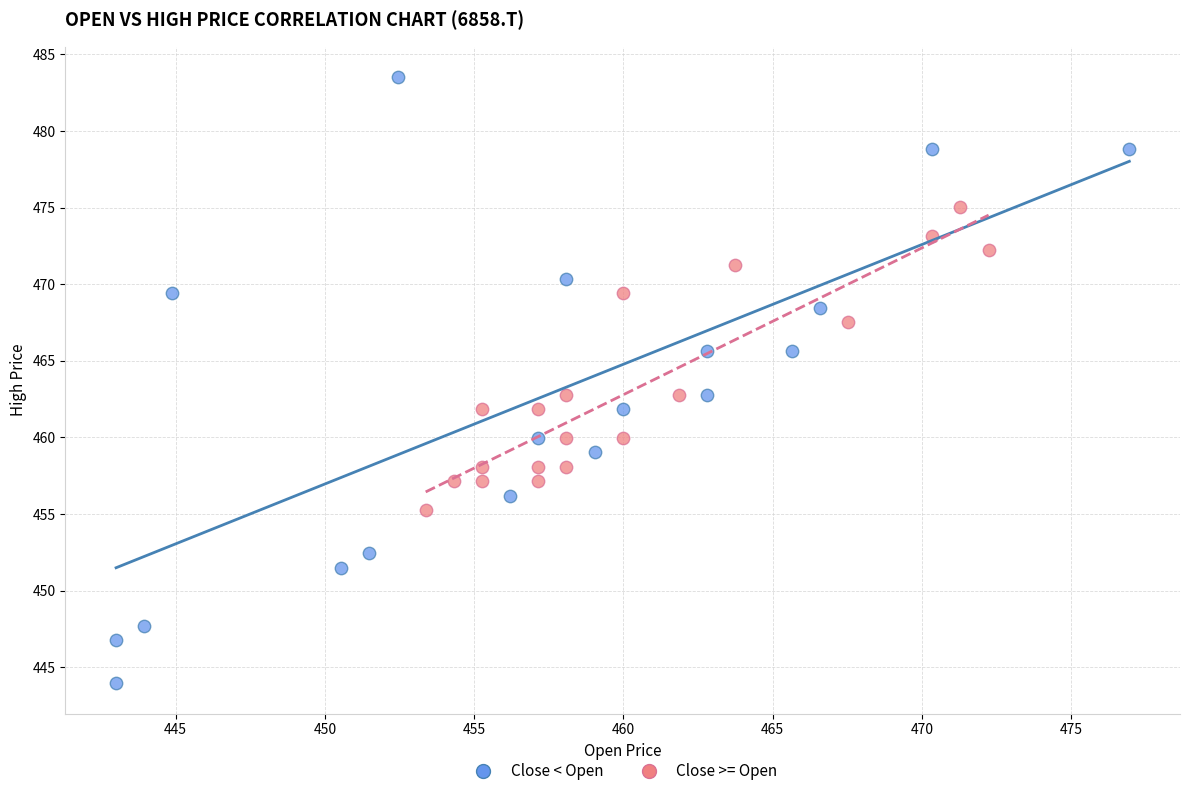

Which series reaches the minimum Y coordinate?

Close < Open